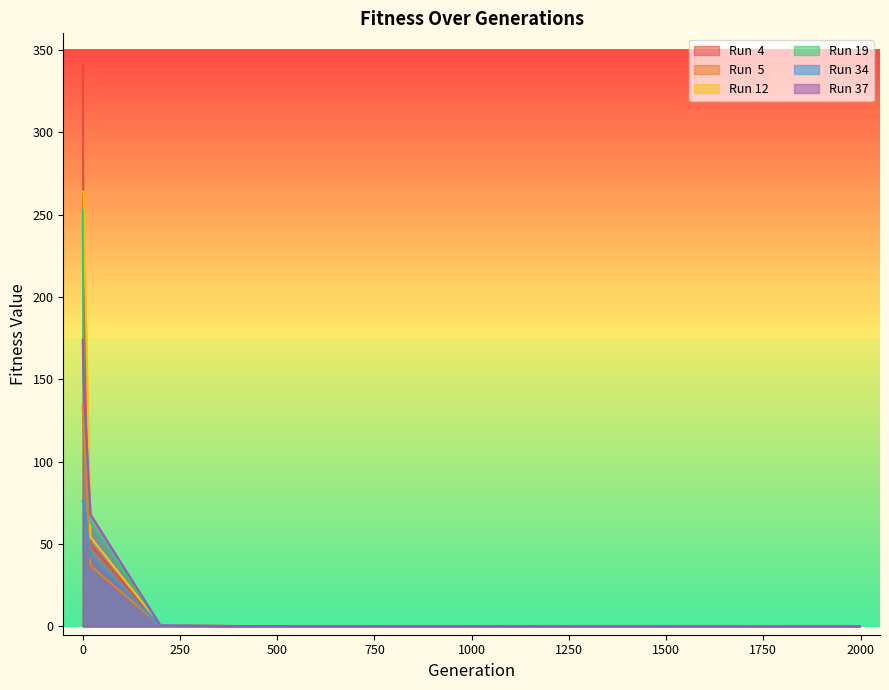

Is it true that Run  5 equals 0.2 at 999?

False